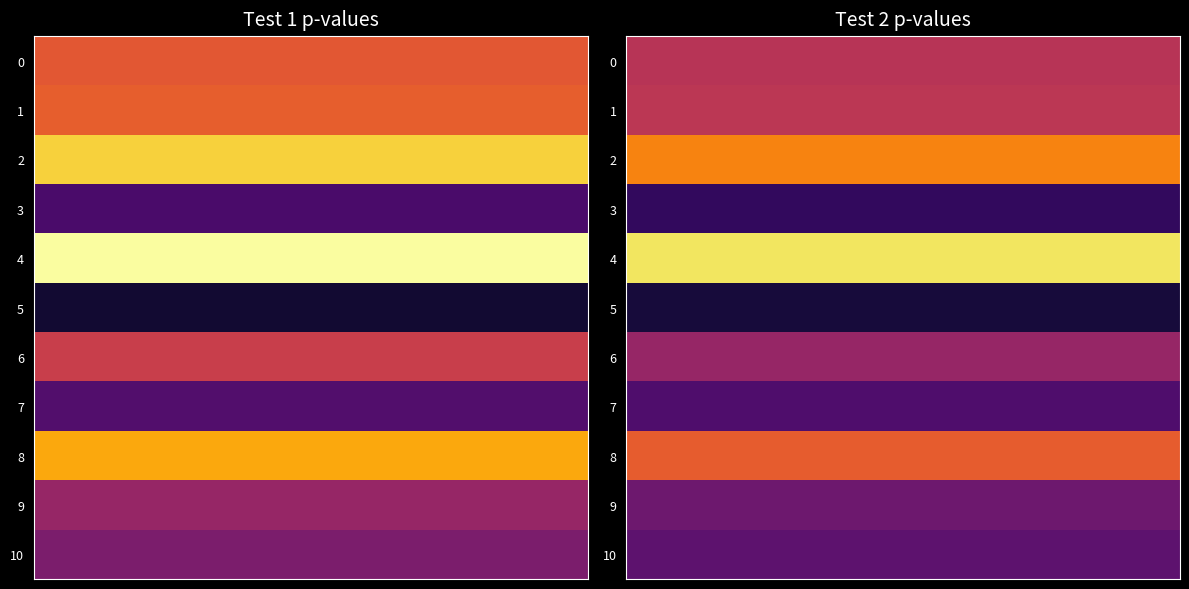

Rank the categories by 1 value from highest to lowest.

1, 2